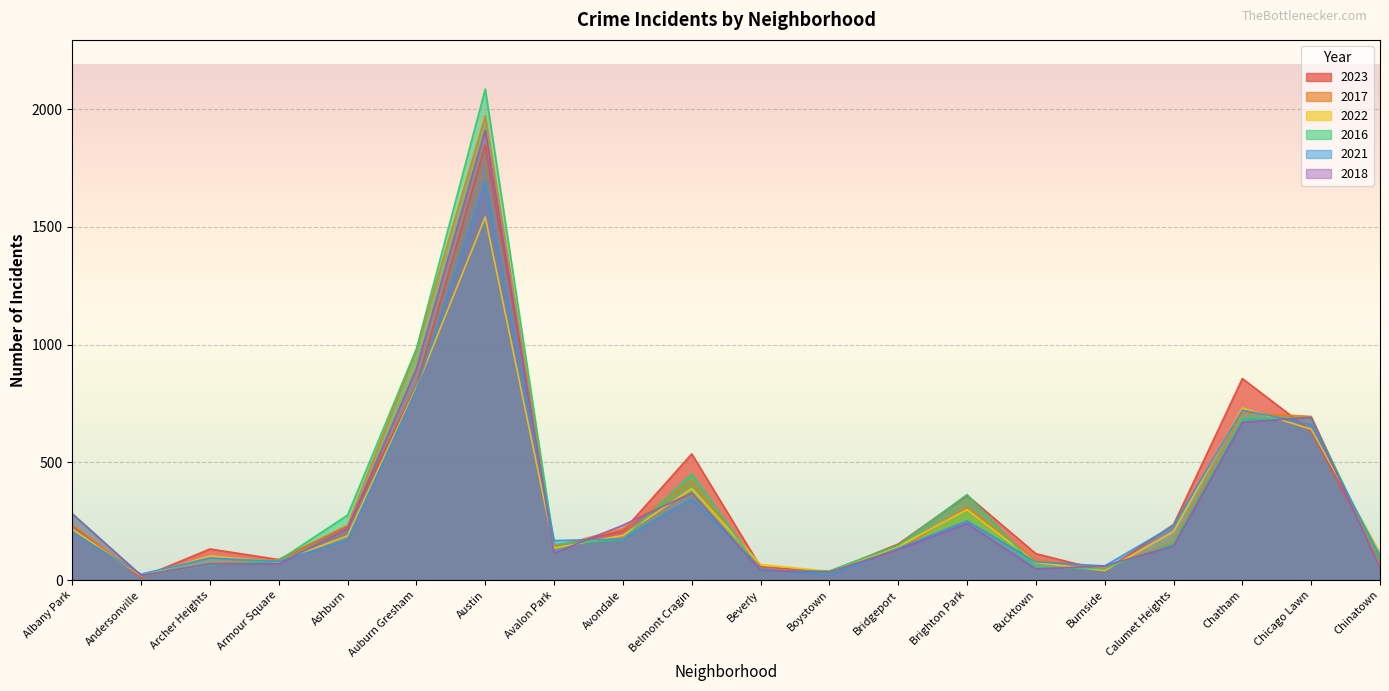

Which series has the largest range (max minus min)?

2016